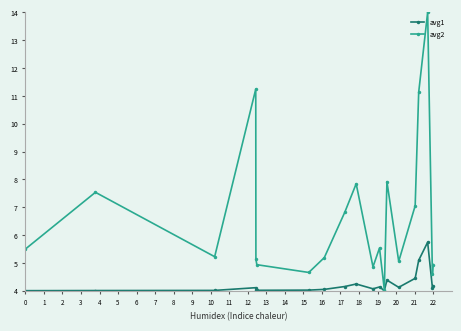

What is the difference between the second highest and minimum values in the avg2 series?

7.2